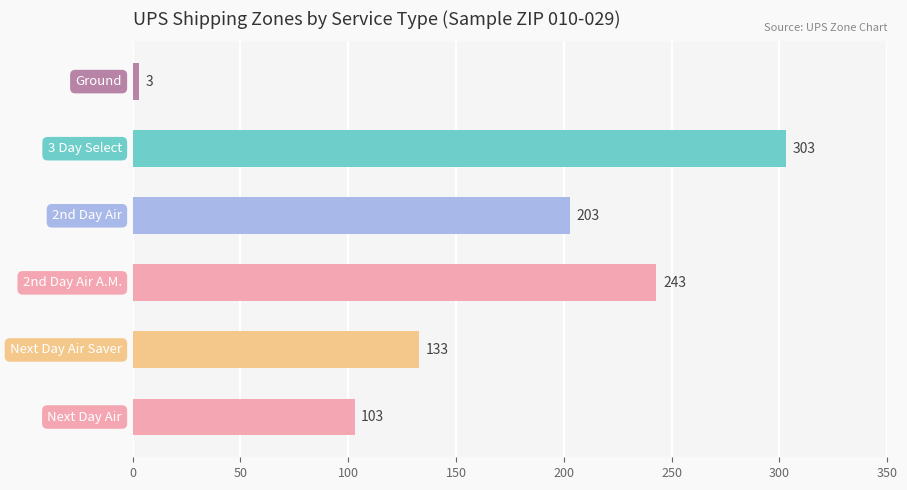

What is the smallest value displayed?

3